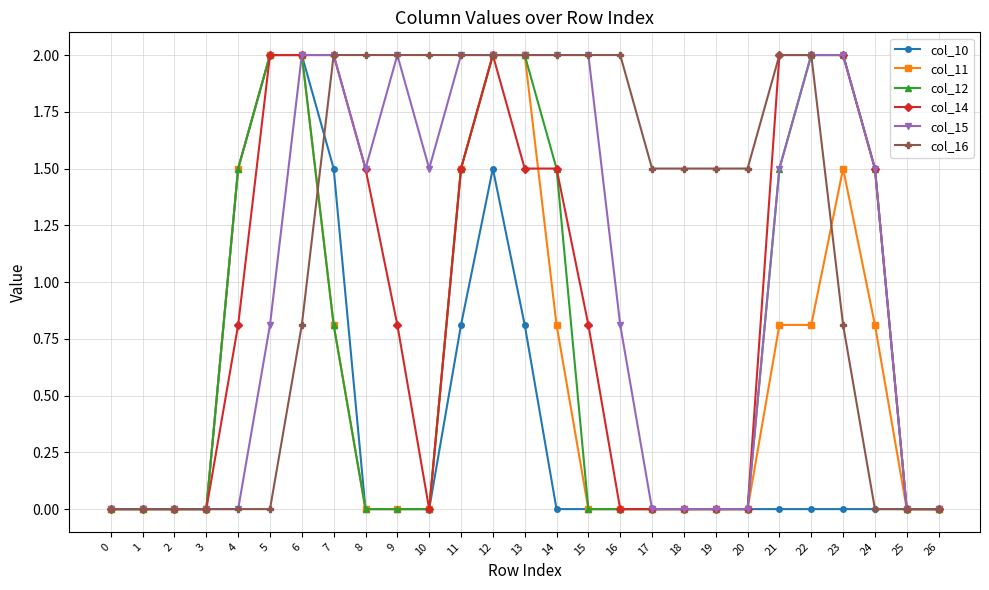

How many data points in col_16 are above 1?

16